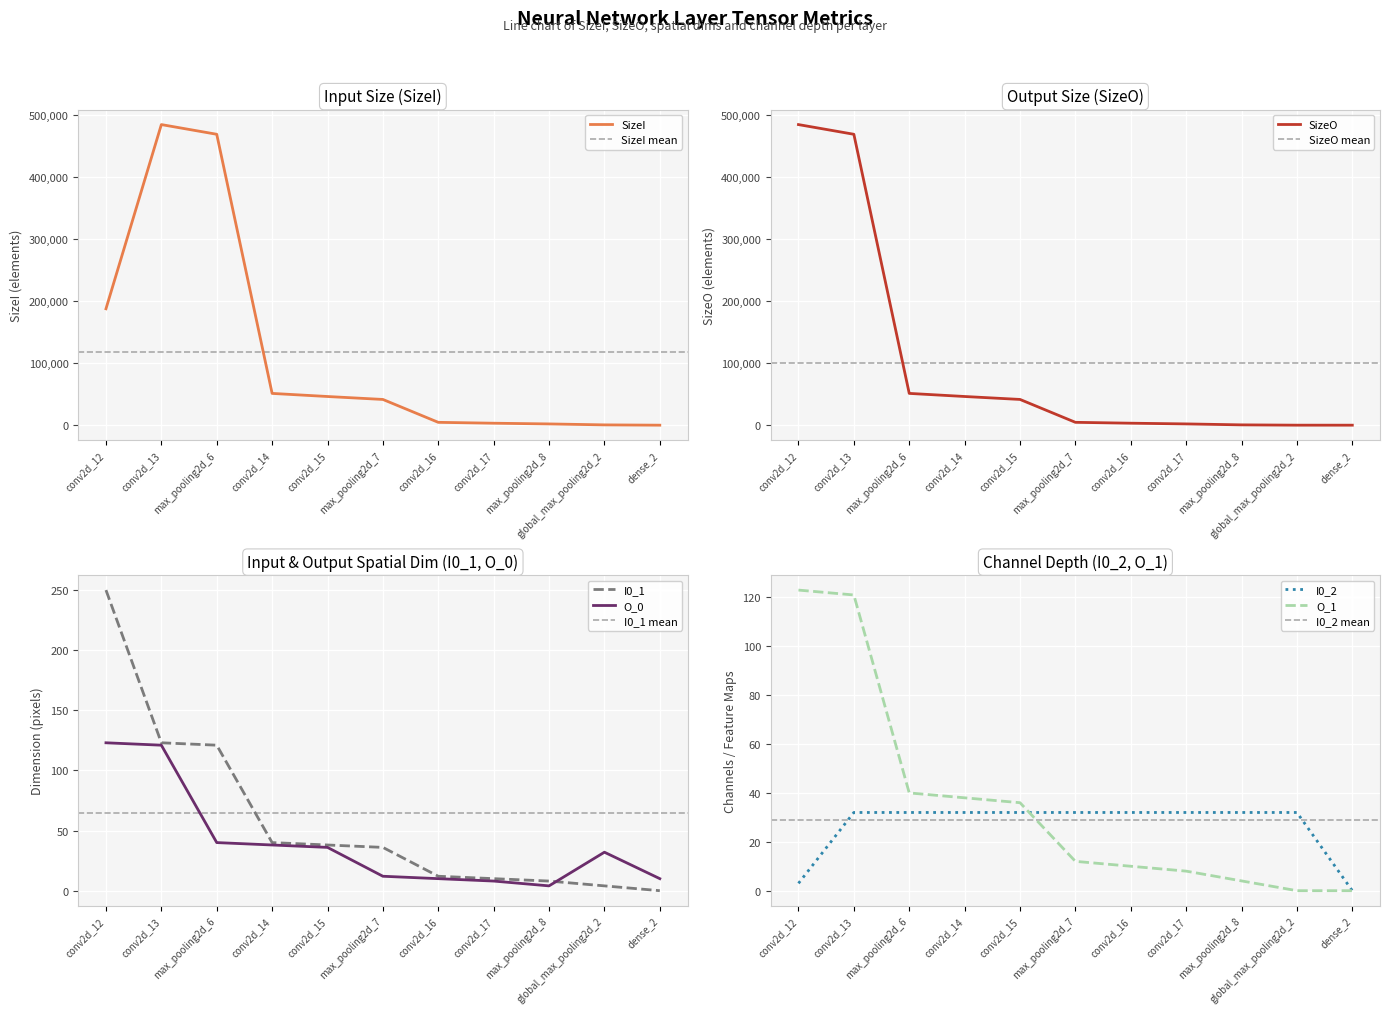

Reading right to left, extract all data points from this chart.

SizeI: dense_2=32	global_max_pooling2d_2=512	max_pooling2d_8=2048	conv2d_17=3200	conv2d_16=4608	max_pooling2d_7=41472	conv2d_15=46208	conv2d_14=51200	max_pooling2d_6=468512	conv2d_13=484128	conv2d_12=187500
SizeO: dense_2=10	global_max_pooling2d_2=32	max_pooling2d_8=512	conv2d_17=2048	conv2d_16=3200	max_pooling2d_7=4608	conv2d_15=41472	conv2d_14=46208	max_pooling2d_6=51200	conv2d_13=468512	conv2d_12=484128
O_0: dense_2=10	global_max_pooling2d_2=32	max_pooling2d_8=4	conv2d_17=8	conv2d_16=10	max_pooling2d_7=12	conv2d_15=36	conv2d_14=38	max_pooling2d_6=40	conv2d_13=121	conv2d_12=123
I0_1: dense_2=0	global_max_pooling2d_2=4	max_pooling2d_8=8	conv2d_17=10	conv2d_16=12	max_pooling2d_7=36	conv2d_15=38	conv2d_14=40	max_pooling2d_6=121	conv2d_13=123	conv2d_12=250
I0_2: dense_2=0	global_max_pooling2d_2=32	max_pooling2d_8=32	conv2d_17=32	conv2d_16=32	max_pooling2d_7=32	conv2d_15=32	conv2d_14=32	max_pooling2d_6=32	conv2d_13=32	conv2d_12=3
O_1: dense_2=0	global_max_pooling2d_2=0	max_pooling2d_8=4	conv2d_17=8	conv2d_16=10	max_pooling2d_7=12	conv2d_15=36	conv2d_14=38	max_pooling2d_6=40	conv2d_13=121	conv2d_12=123